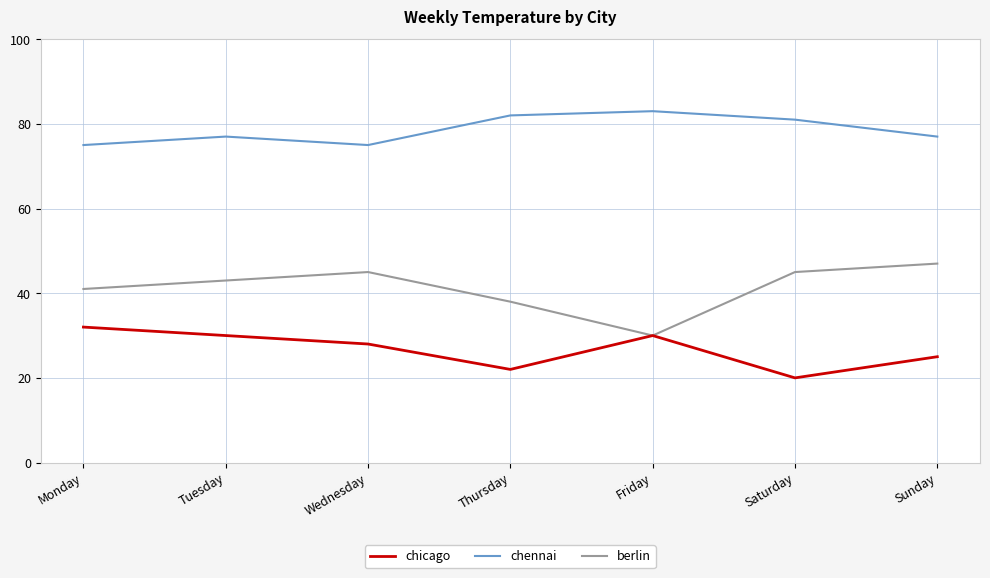

Which series has the widest spread of values?

berlin